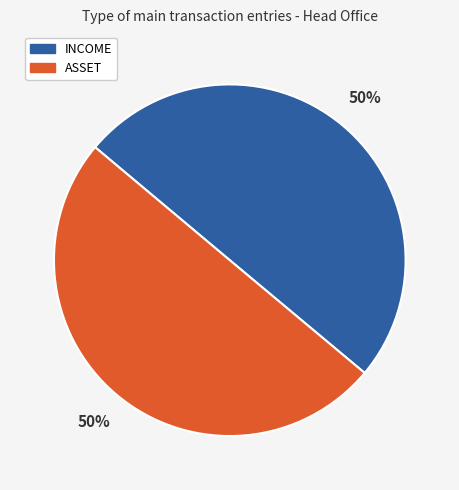

To the nearest percent, what is the combined percentage of ASSET and INCOME?

100%